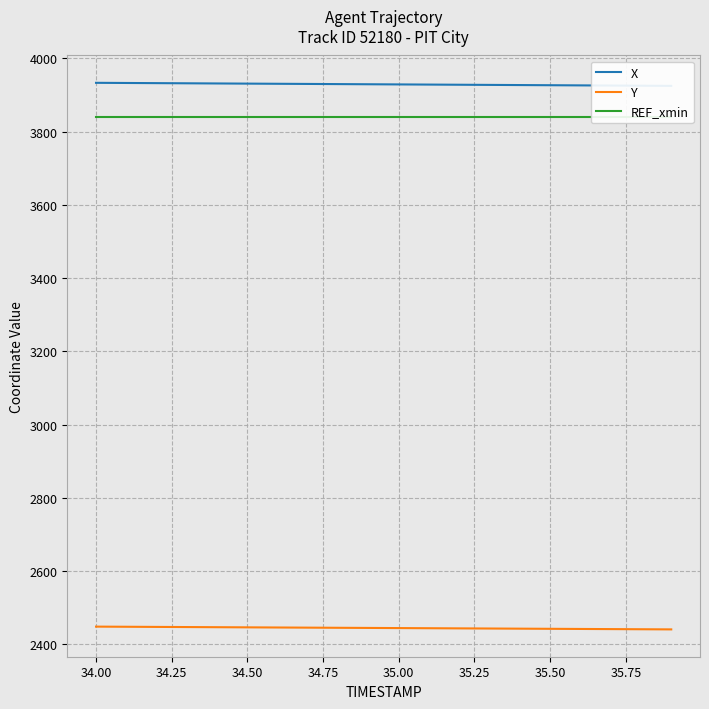

How many series are shown in this chart?

3